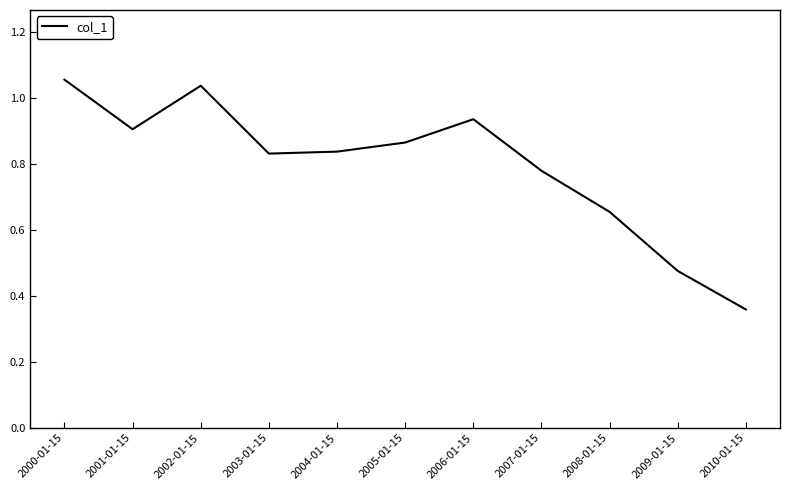

Is it true that the value at 2007-01-15 is 1.4?

False